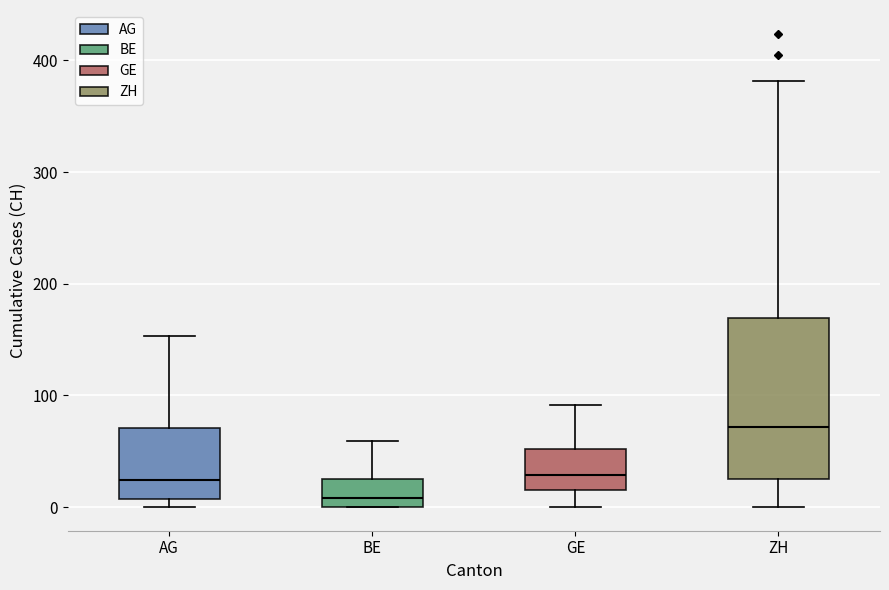

Which box's median line is the highest?

ZH